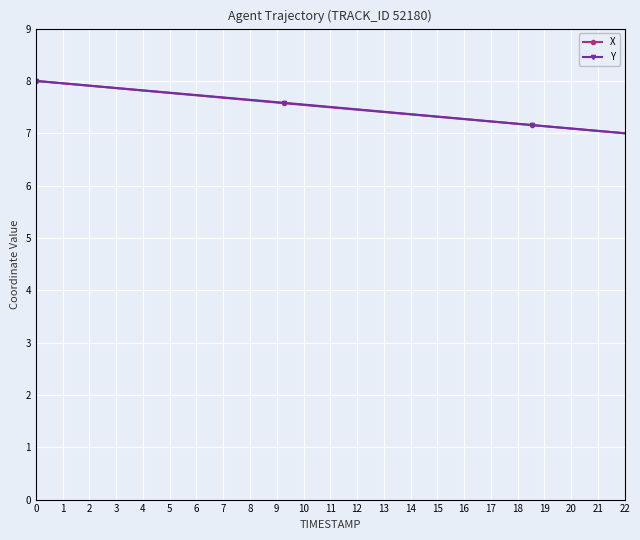

At how many categories does at least one series exceed 2?

15